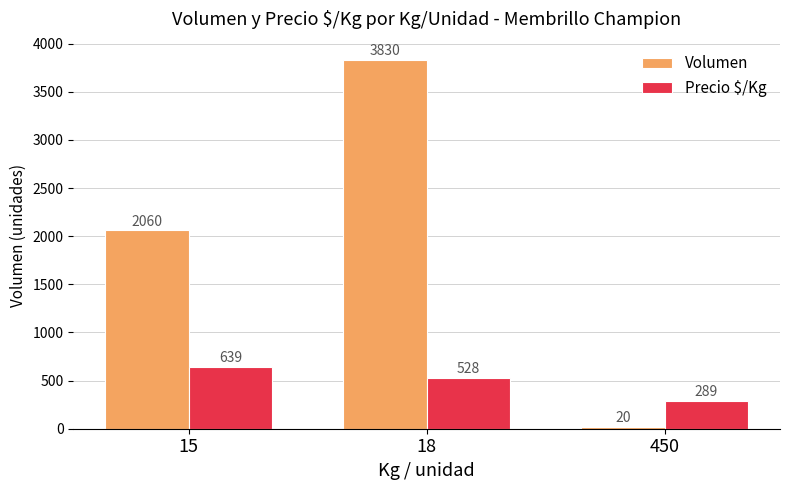

Count the Precio $/Kg values in the range 289 to 639.

3